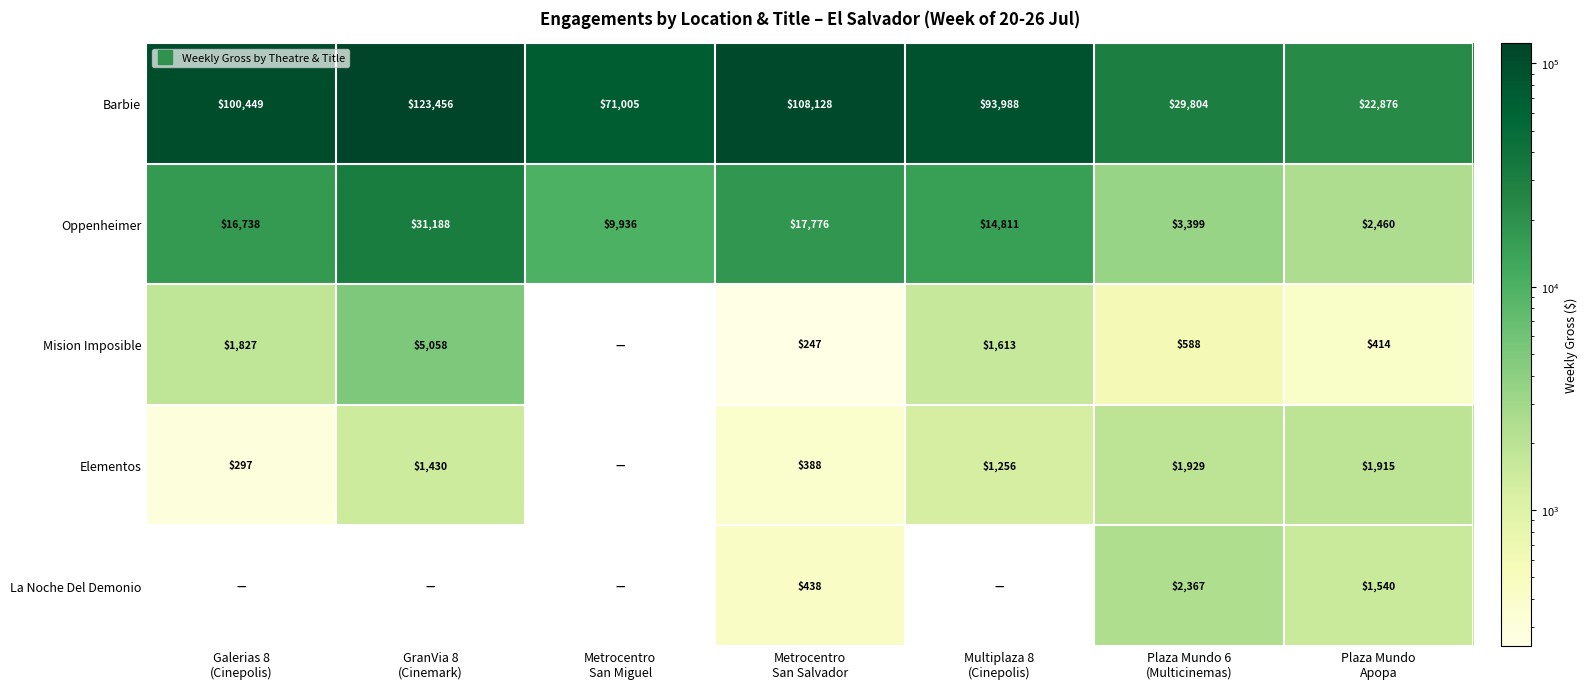

Which series has the largest total across all categories?

Barbie